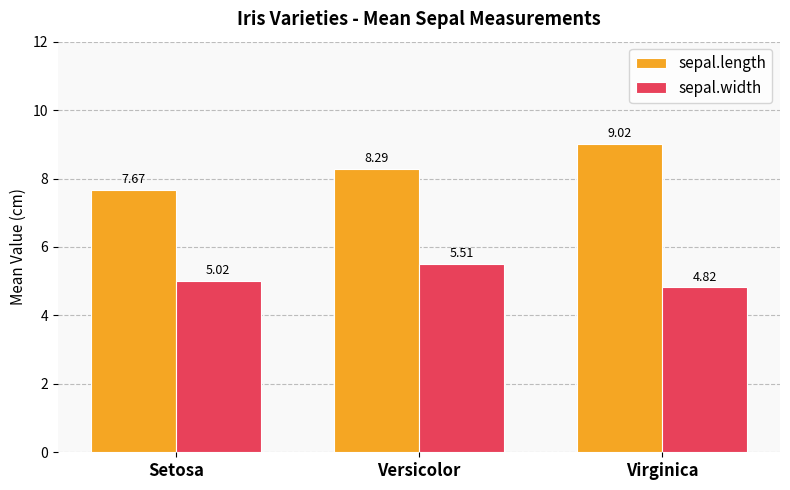

Which series has the largest total across all categories?

sepal.length